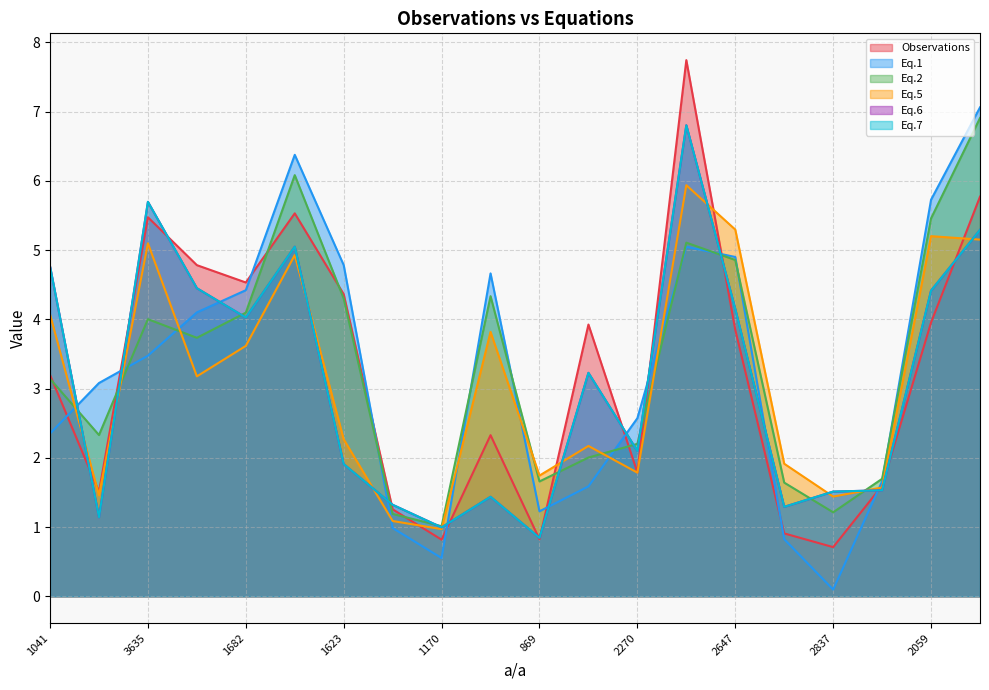

Where do Eq.2 and Eq.6 first cross each other?

1041 and 830